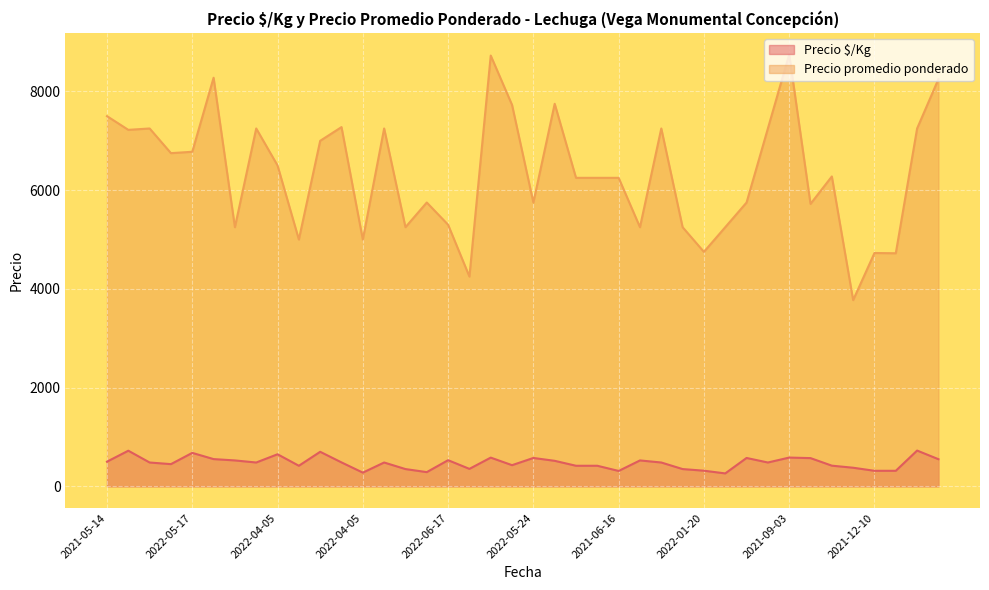

What is the sum of the Precio $/Kg values at 2021-10-06 and 2022-04-08?

1205